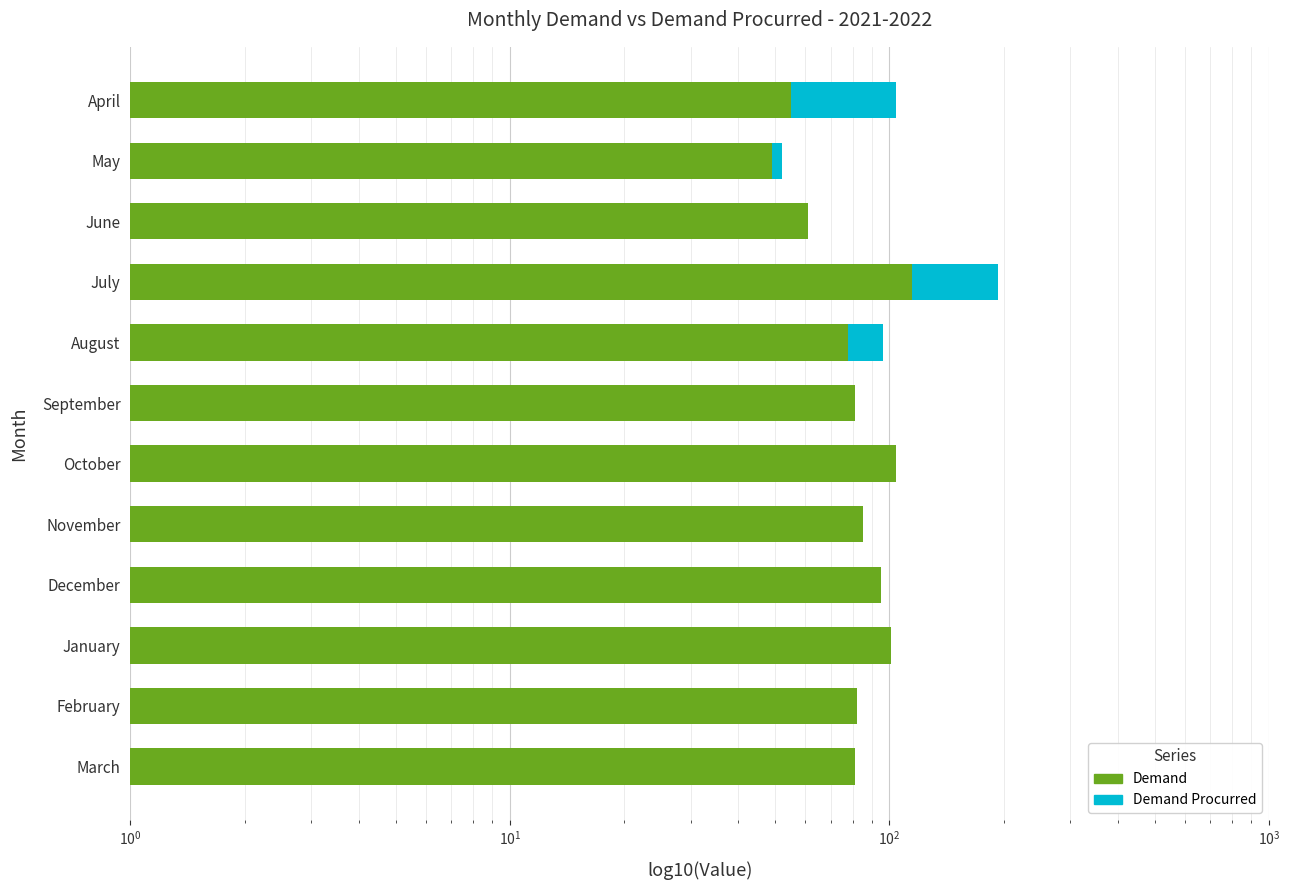

What is the maximum value for Demand Procurred?

193.0